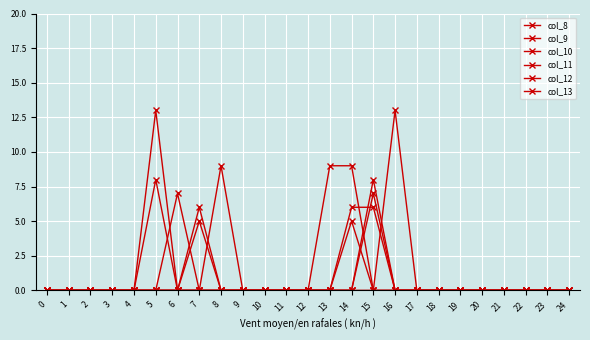

Is this an area chart (filled region under the line)?

No